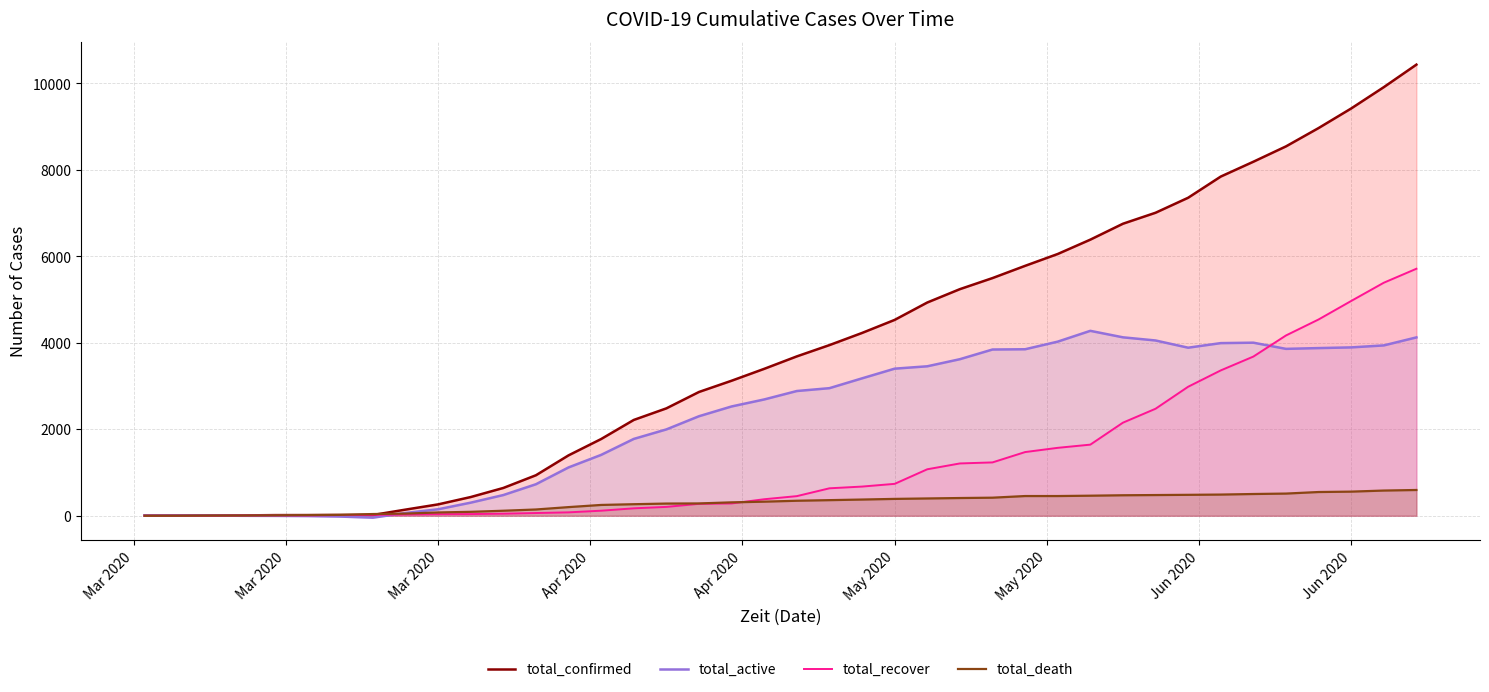

What is the average value of the total_death series?

295